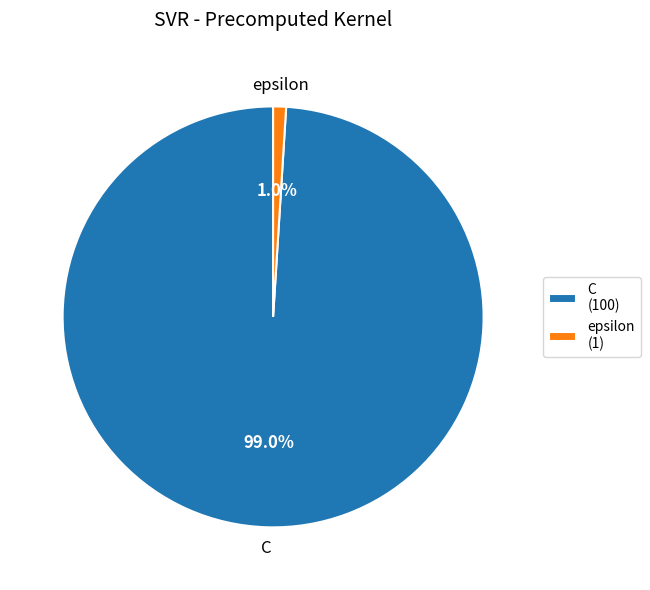

To the nearest percent, what is the difference between the C and epsilon slice percentages?

98%